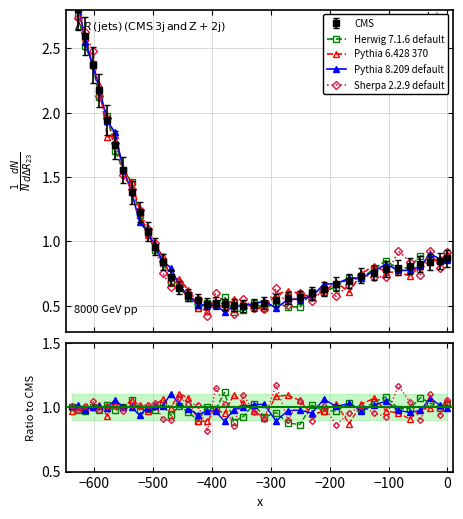

How many categories are shown in the chart?

40